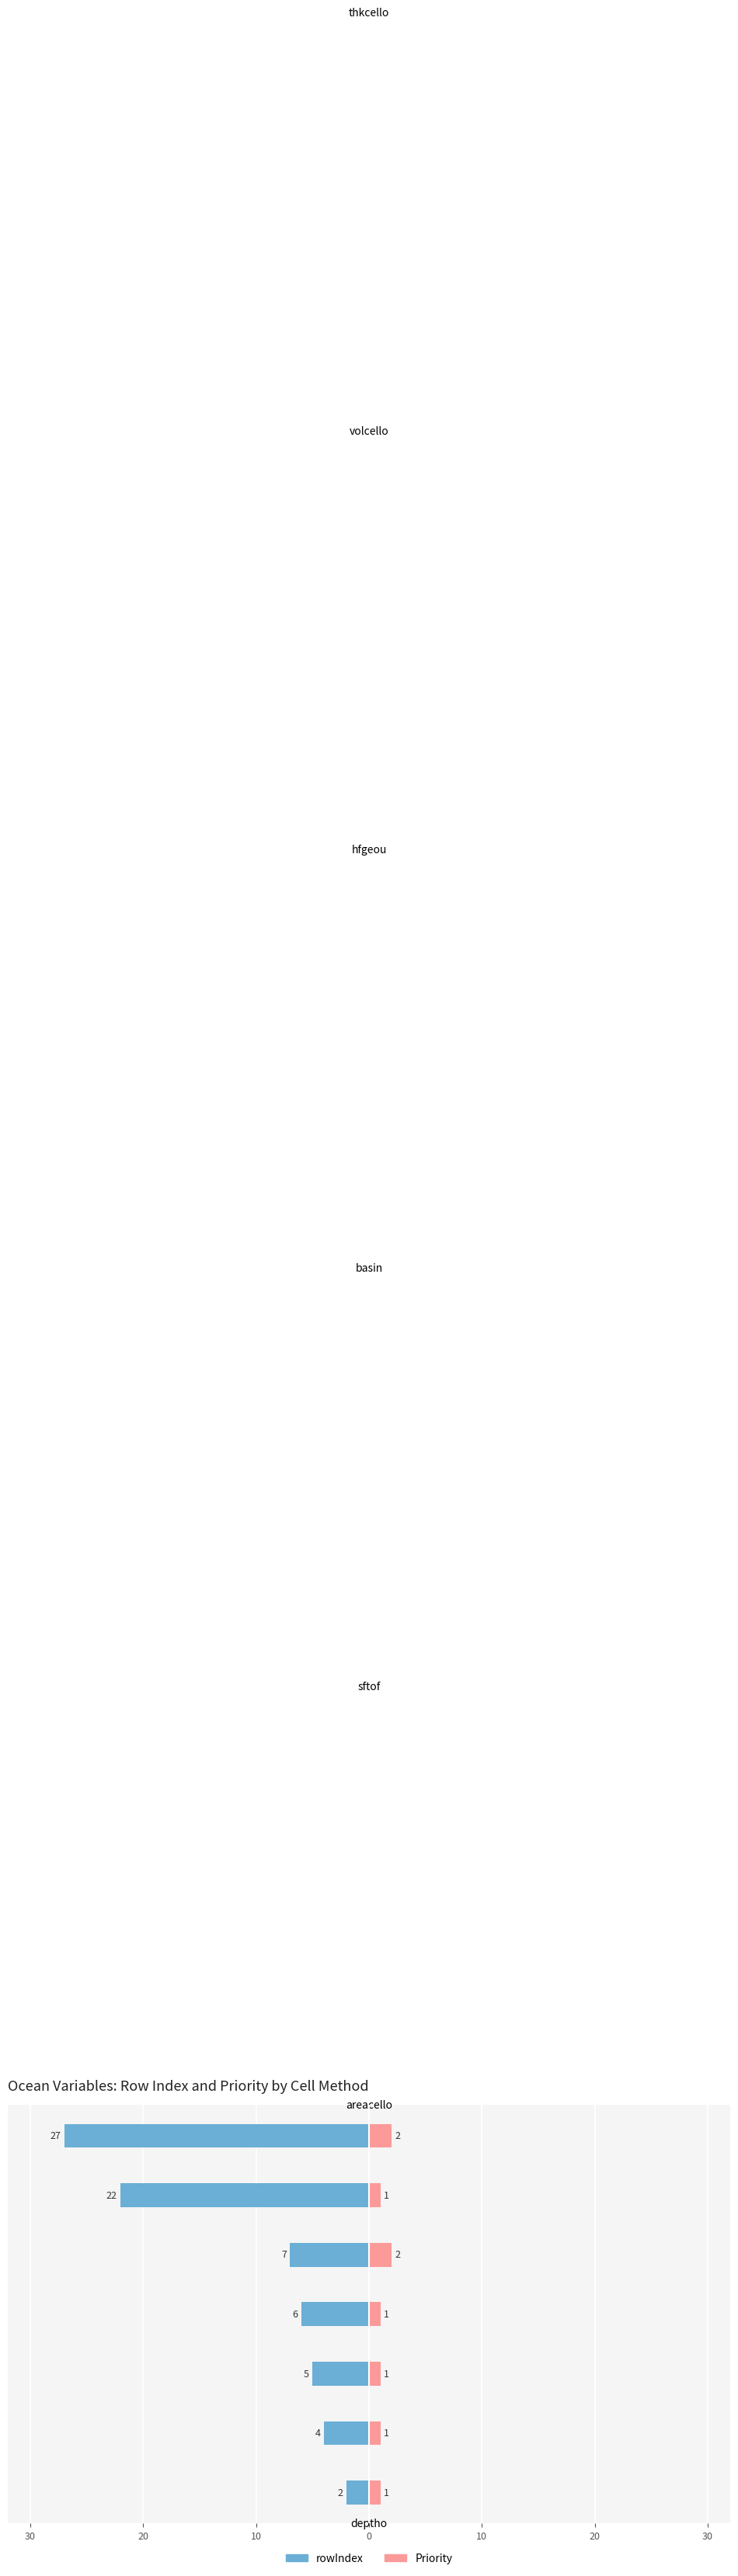

Is the value of rowIndex at hfgeou greater than the value of Priority at areacello?

No